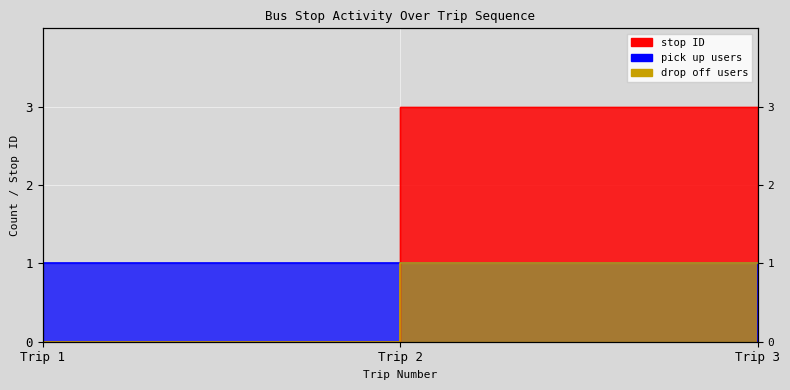

At how many categories does at least one series exceed 1?

1